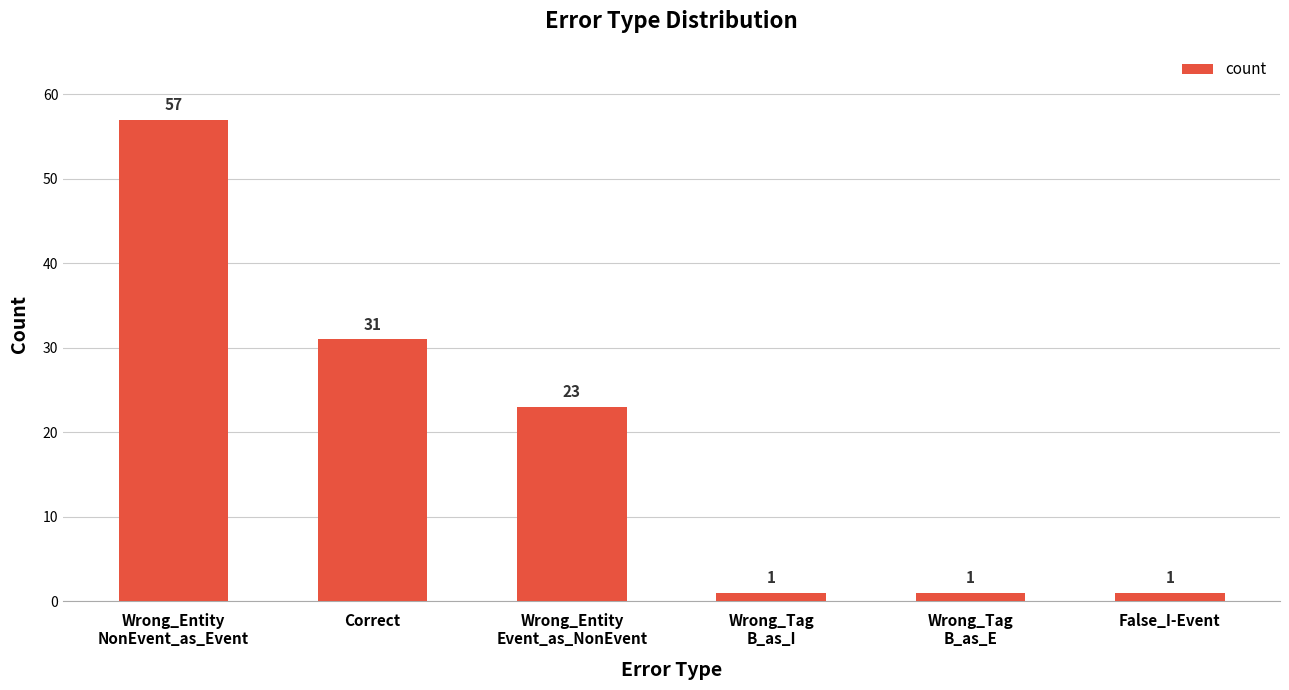

Reading left to right, extract all data points from this chart.

57	31	23	1	1	1